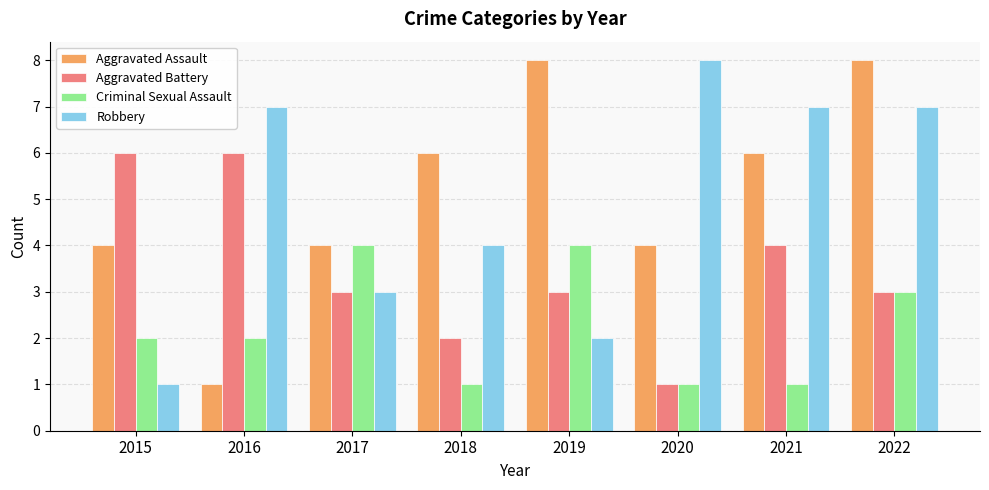

What is the difference between the highest and lowest values at 2021?

6